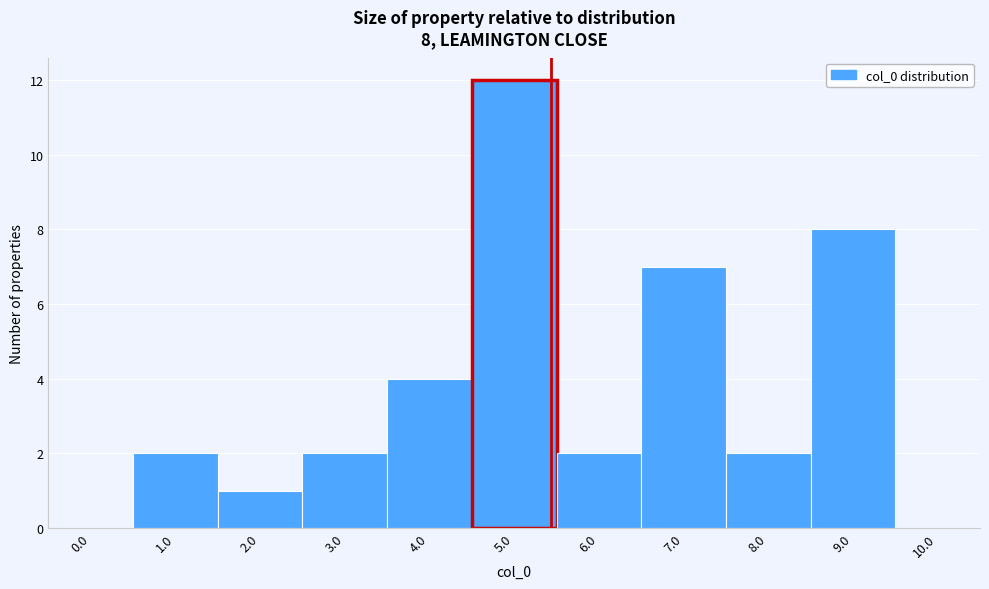

Reading left to right, extract all data points from this chart.

0.0=0	1.0=2	2.0=1	3.0=2	4.0=4	5.0=12	6.0=2	7.0=7	8.0=2	9.0=8